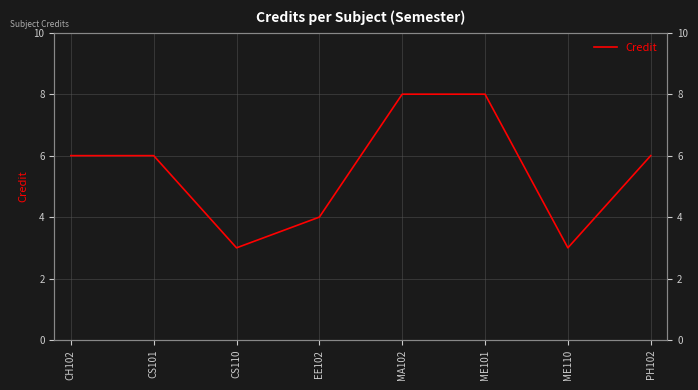

What is the change in value from CS110 to ME101?

+5